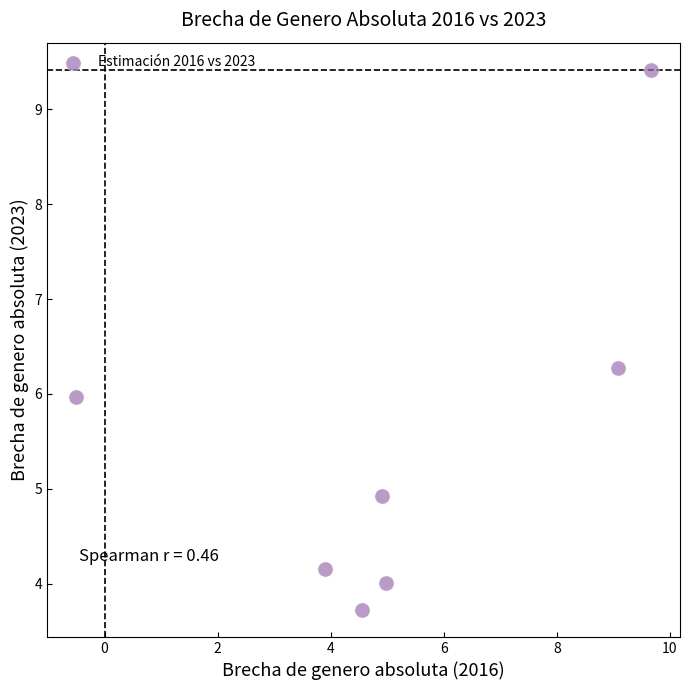

What is the average Y value?

5.5